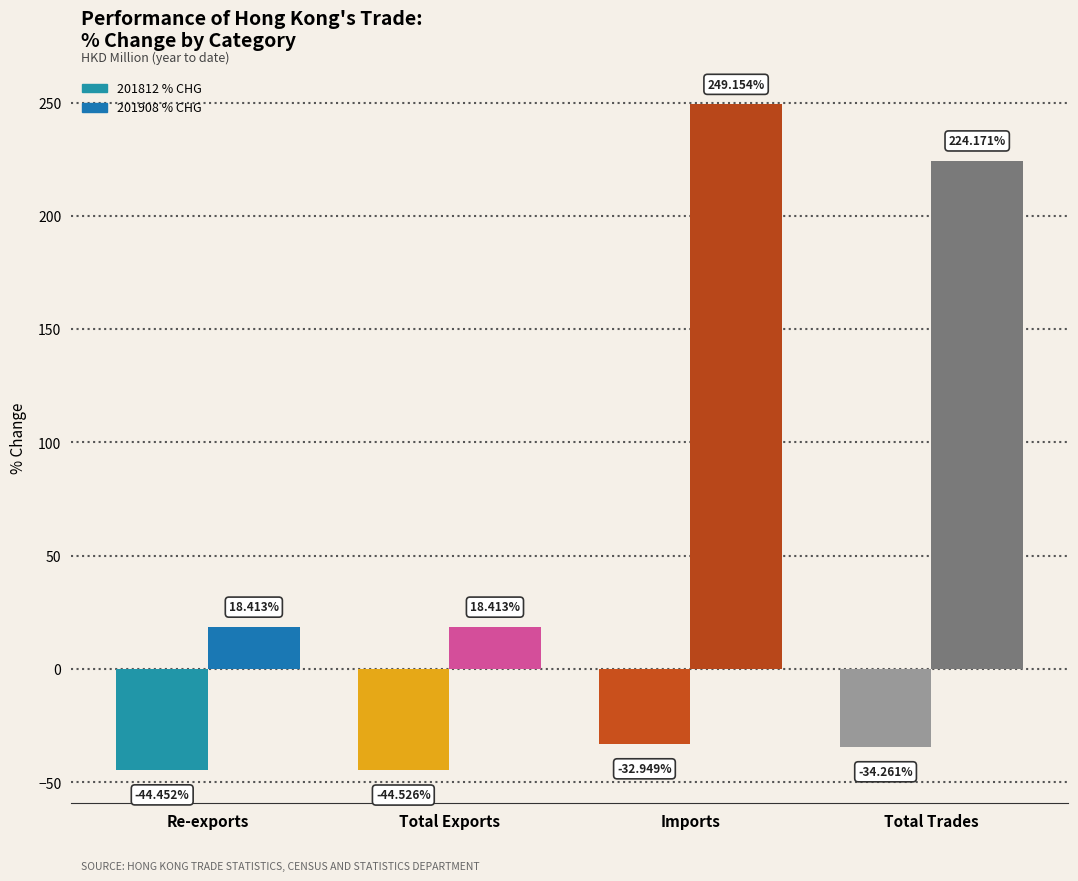

What are all the series names shown in the legend?

201812 % CHG, 201908 % CHG